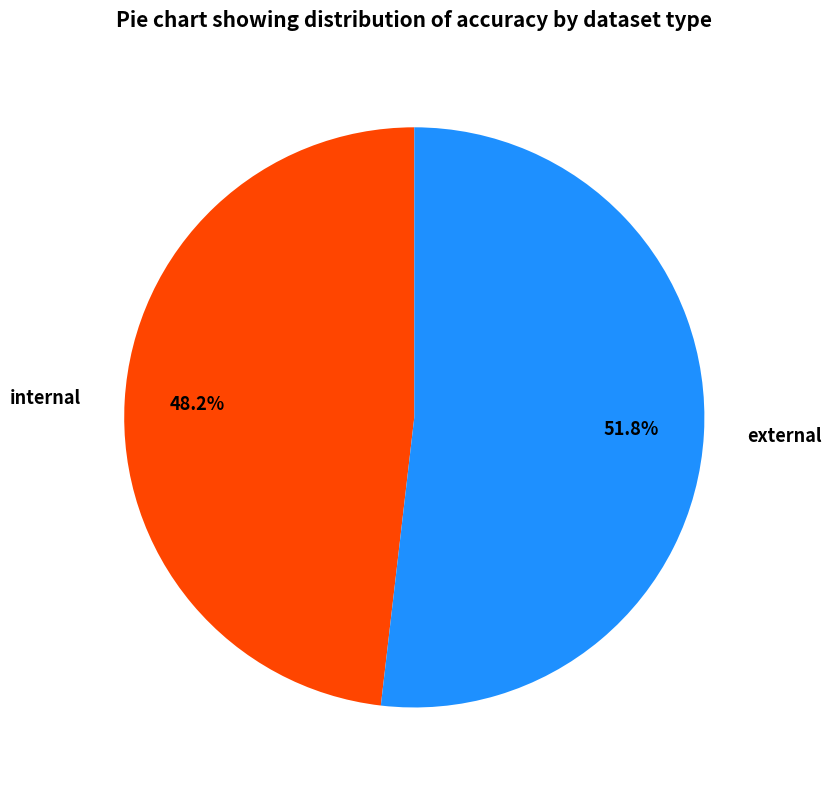

Which has a higher value, internal or external?

external